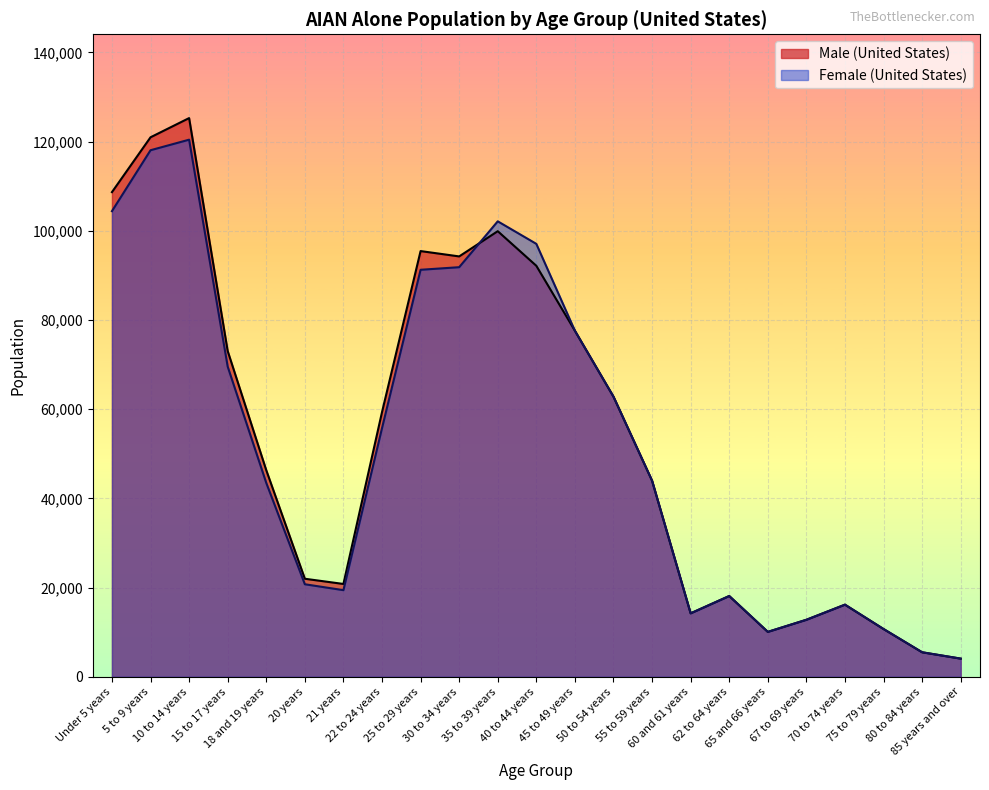

At which category is the sum across all series the highest?

10 to 14 years